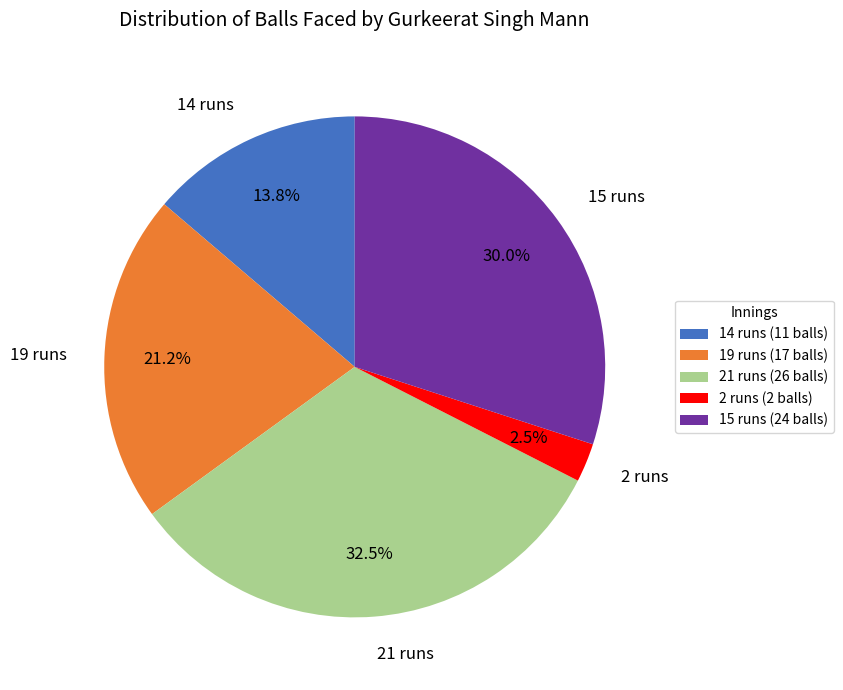

What percentage do 14 runs and 19 runs together represent?

35.0%